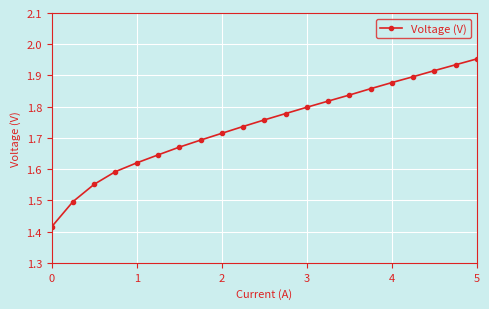

What is the sum of all values?

36.6